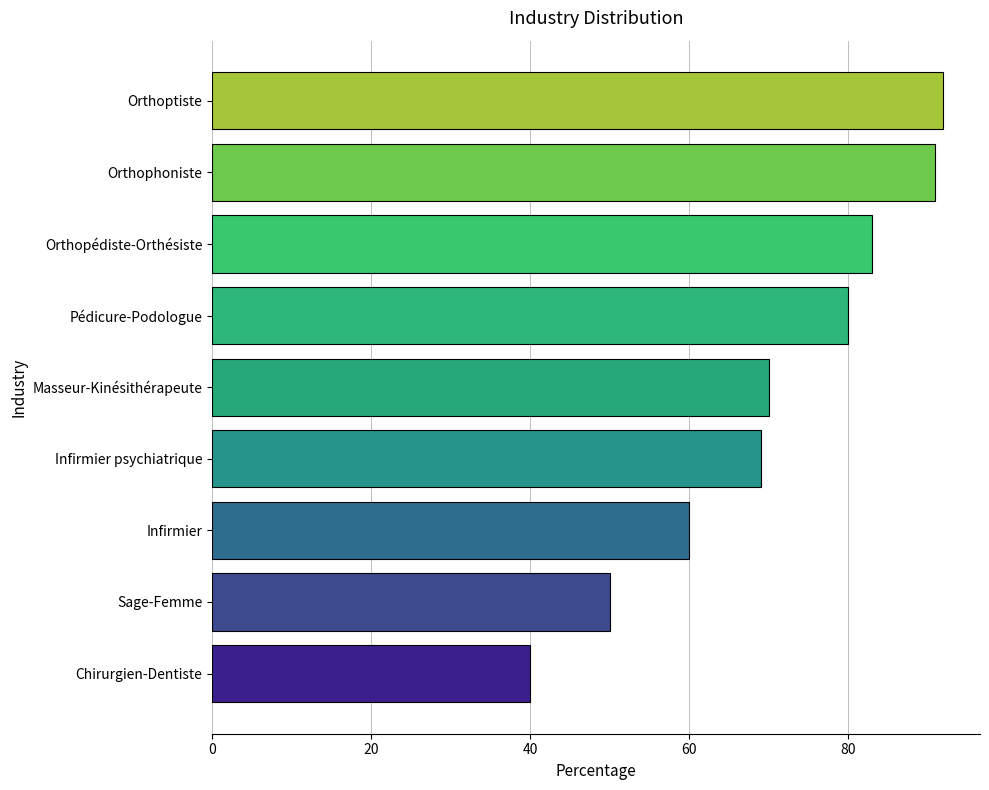

What is the minimum value shown in the chart?

40